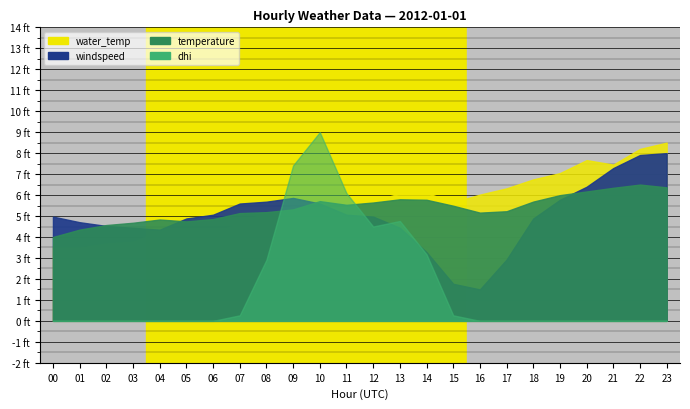

What are all the series names shown in the legend?

temperature, windspeed, water_temp, dhi